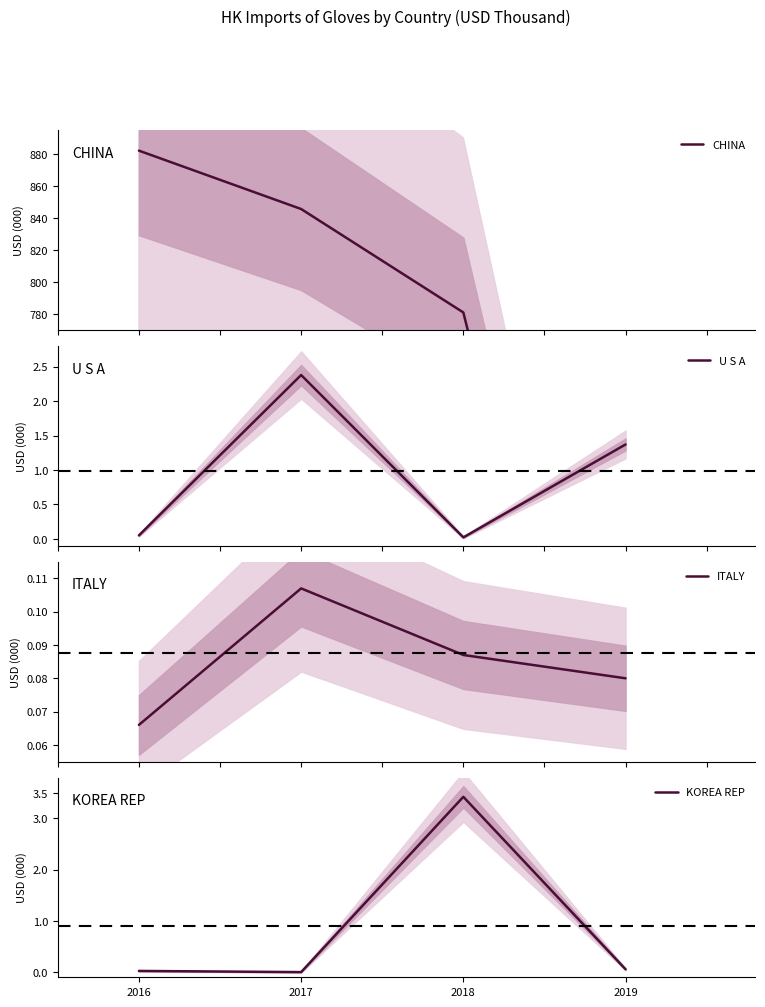

What is the difference between the CHINA values at 2018 and 2016?

101.3